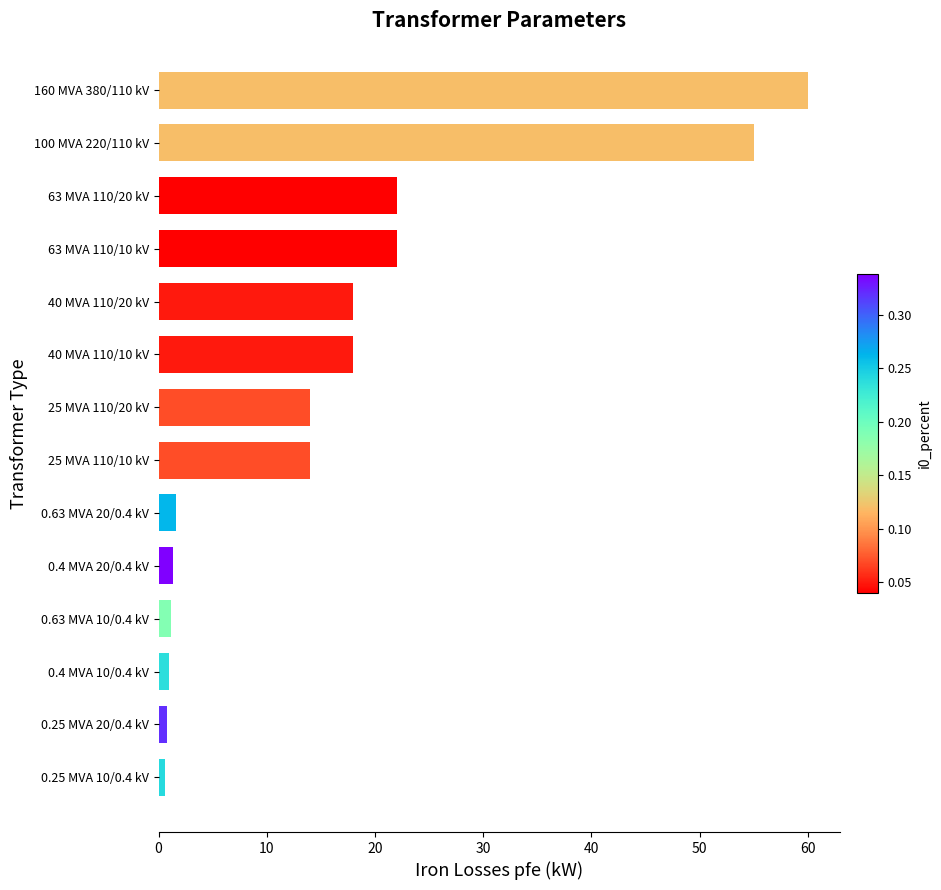

What is the difference between the maximum and minimum values?

59.4